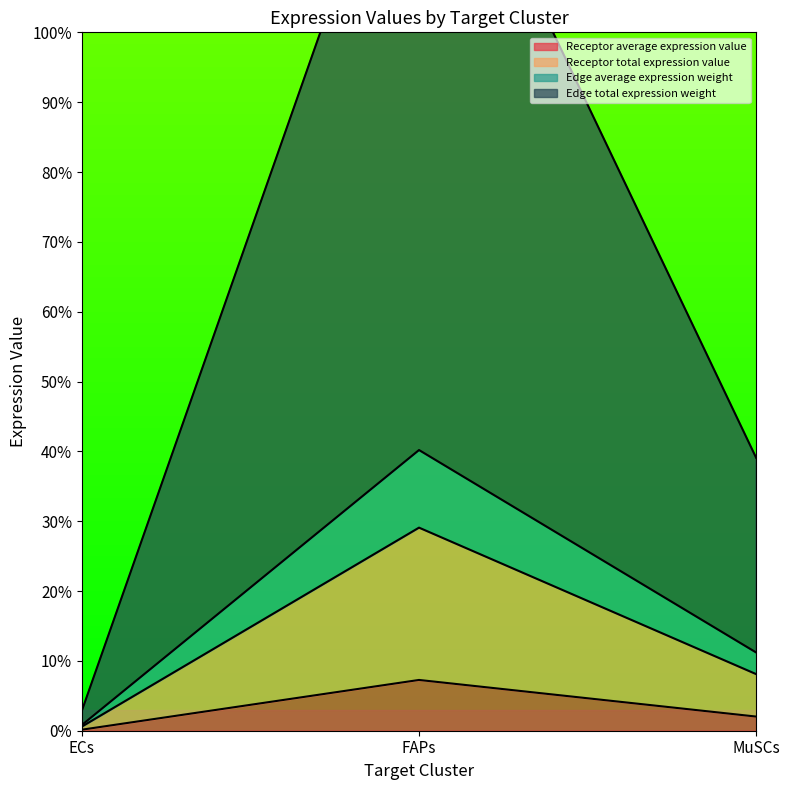

What is the label of the 3rd point from the left?

MuSCs